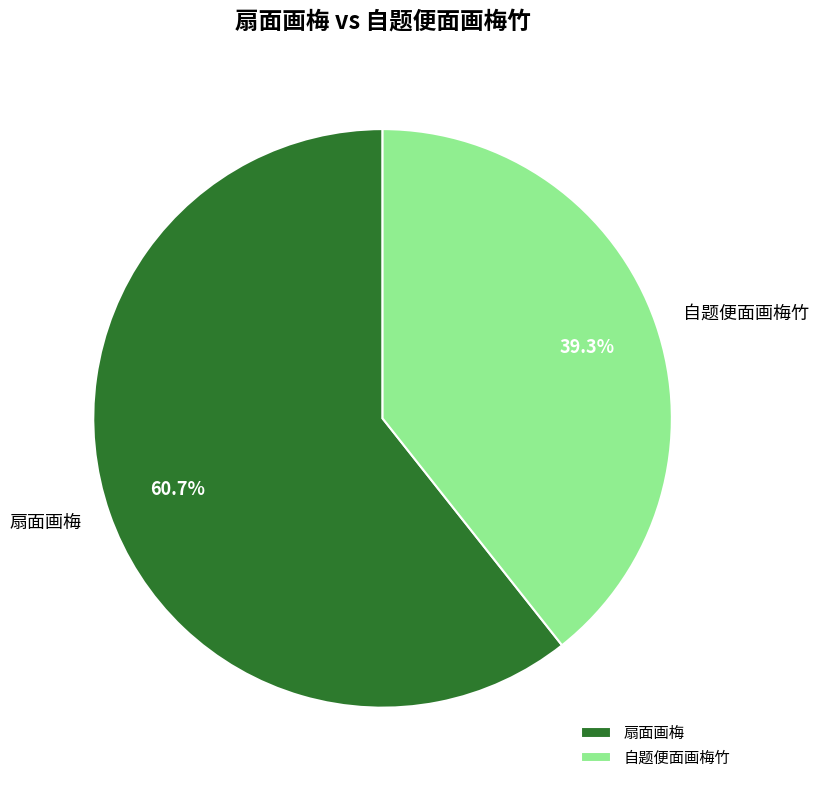

Which has a higher value, 扇面画梅 or 自题便面画梅竹?

扇面画梅